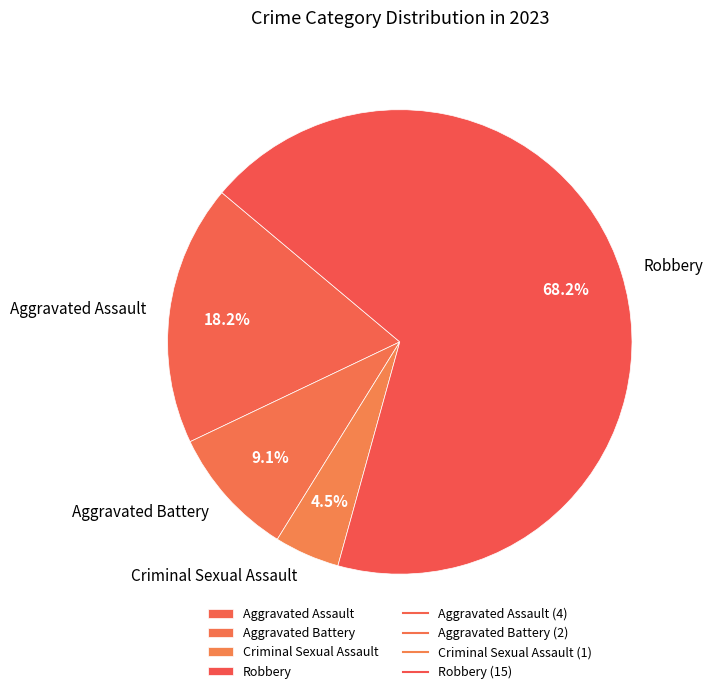

Count the number of slices in the pie.

4